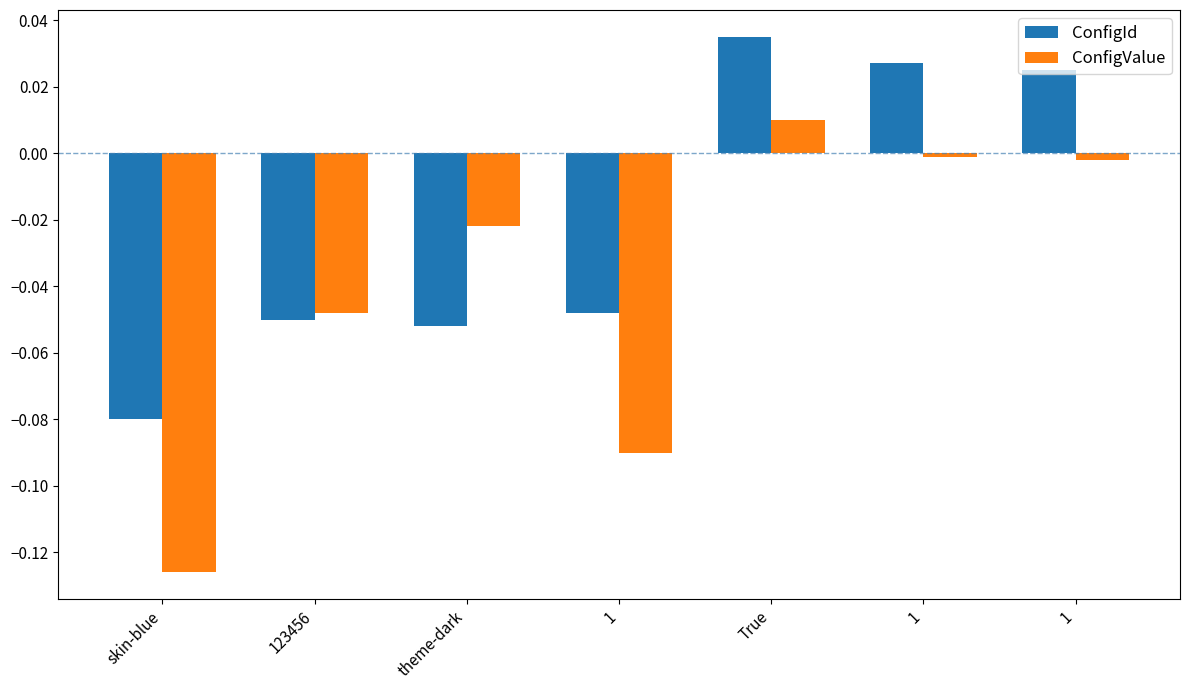

Reading right to left, list all the values displayed in this chart.

ConfigId: 0.0	0.0	0.0	-0.0	-0.1	-0.1	-0.1
ConfigValue: -0.0	-0.0	0.0	-0.1	-0.0	-0.0	-0.1